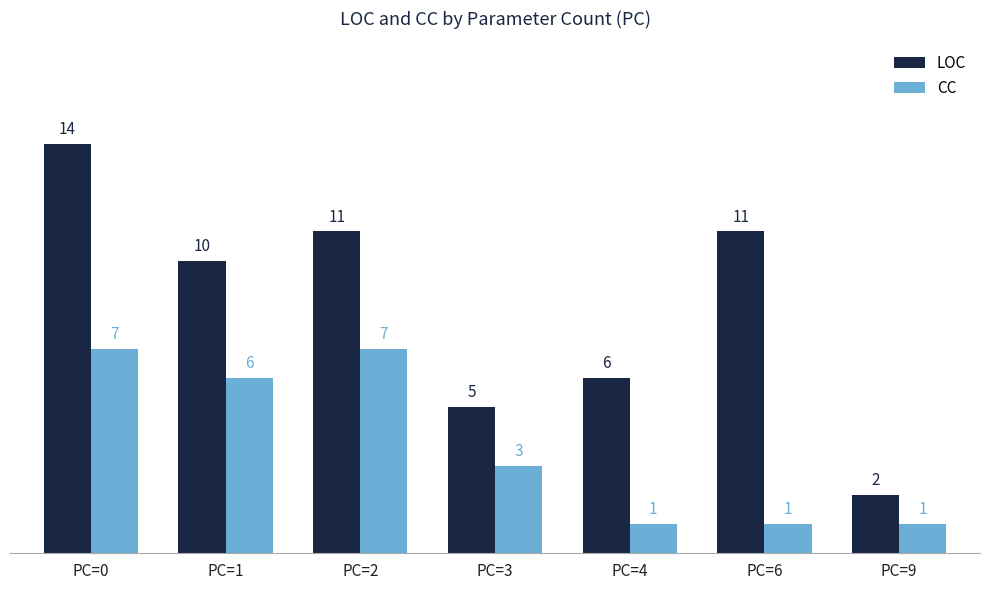

Which category has the highest value in the LOC series?

PC=0